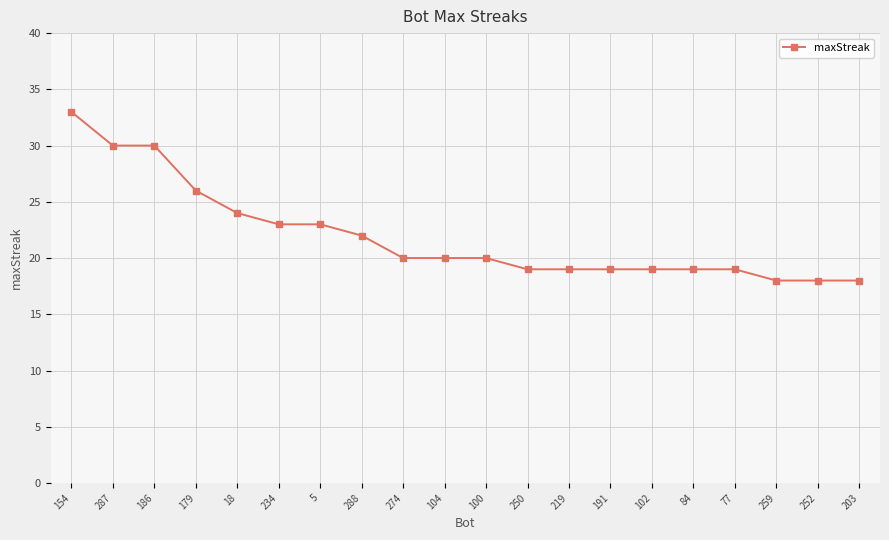

Is it true that the value at 84 is 31?

False